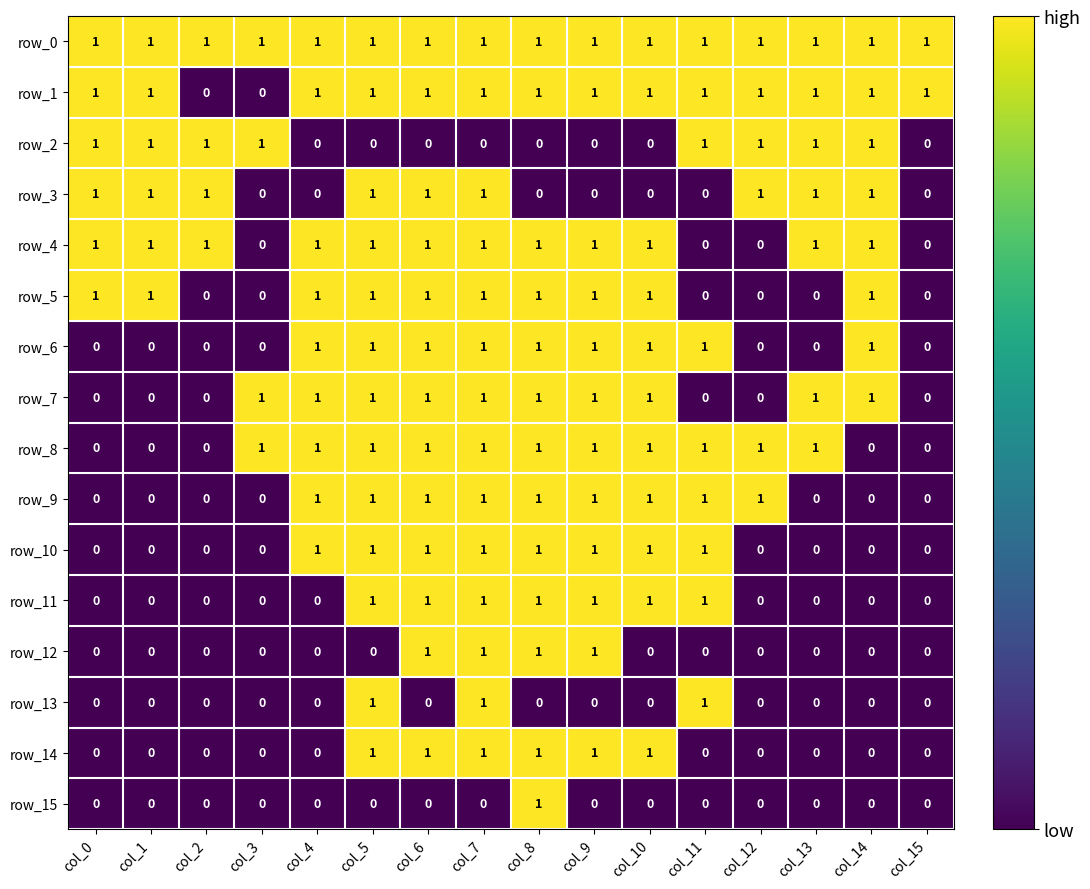

What is the difference between the highest and lowest values at col_14?

1